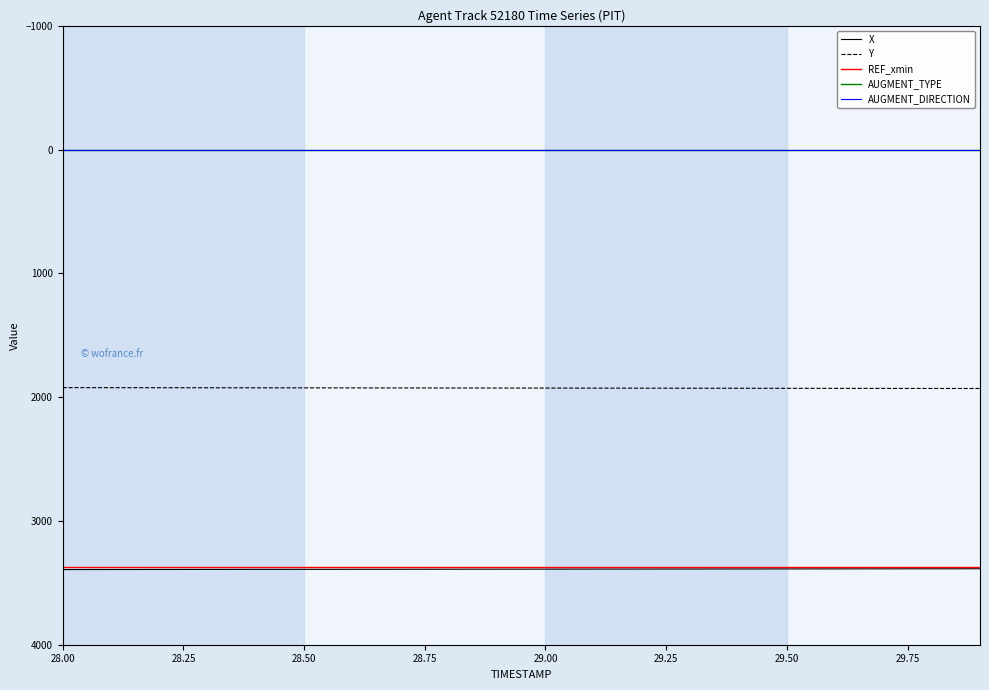

How many lines are shown in the chart?

5